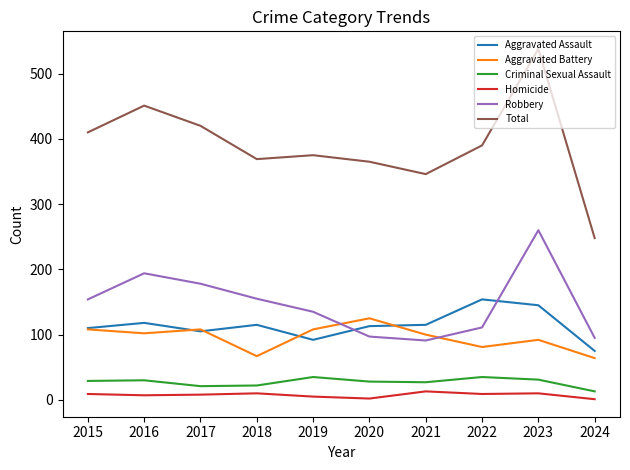

At which label does Total first exceed 390?

2015